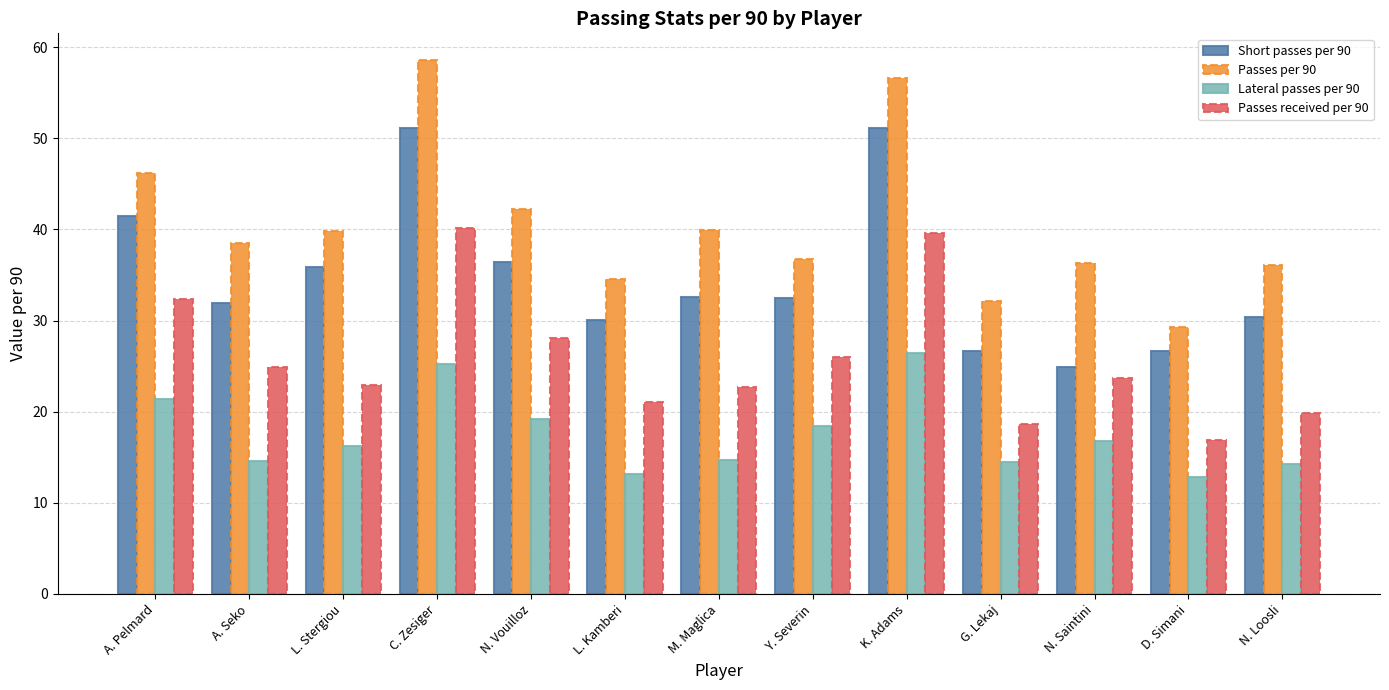

How many values in the Passes per 90 series exceed 38?

7